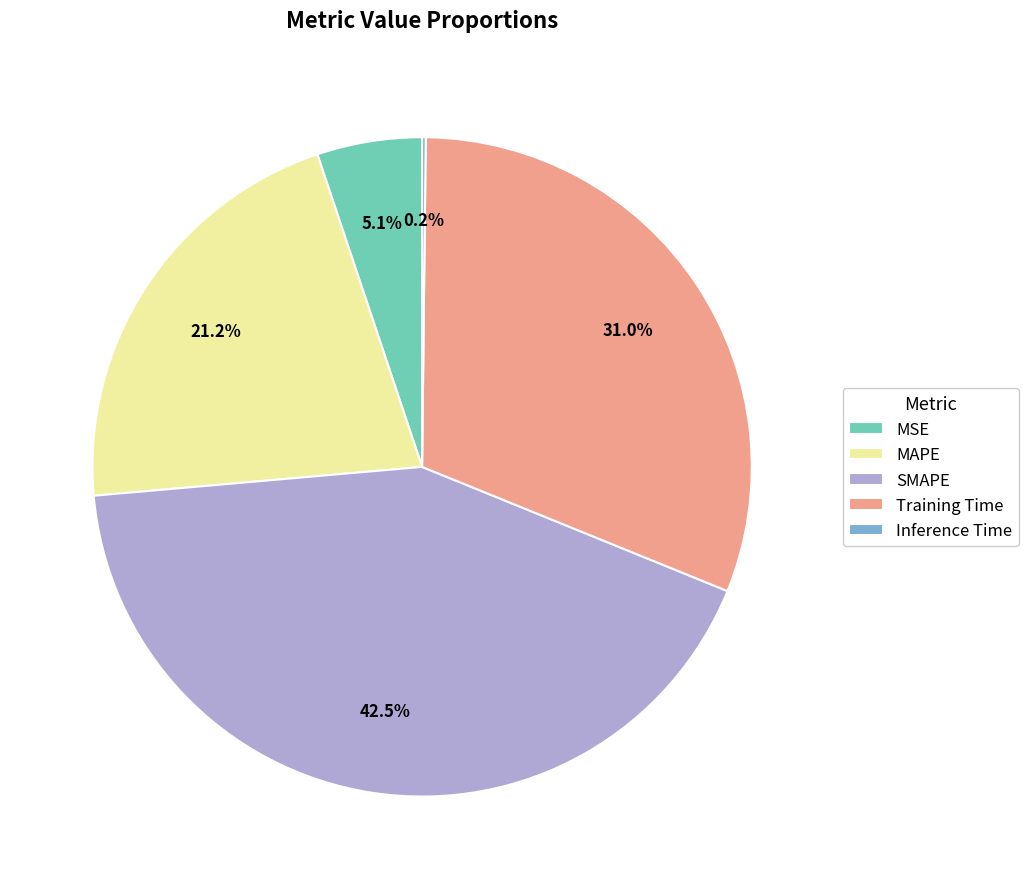

Combined, do MAPE and SMAPE account for over 50%?

Yes